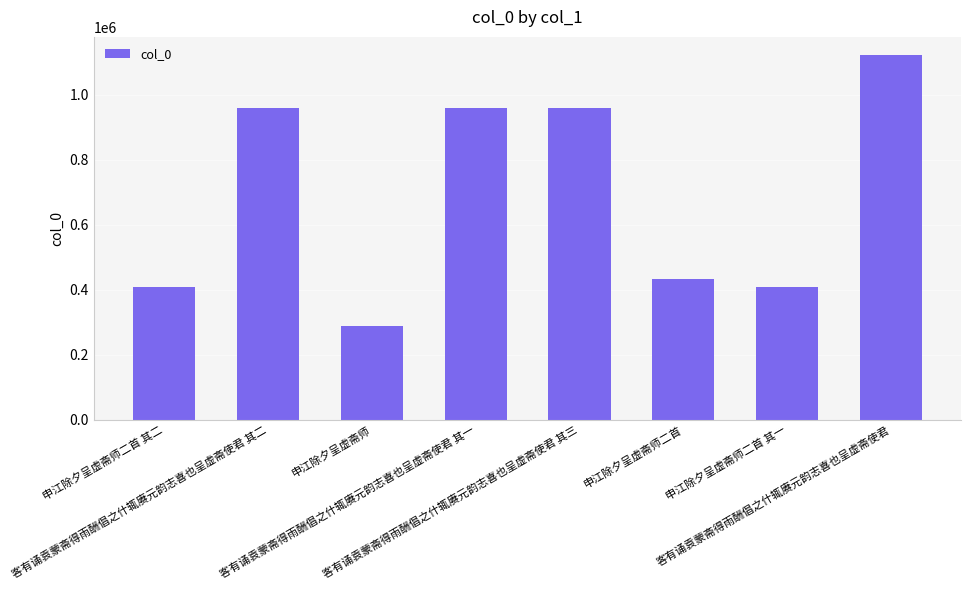

How many data points are less than 959166?

4